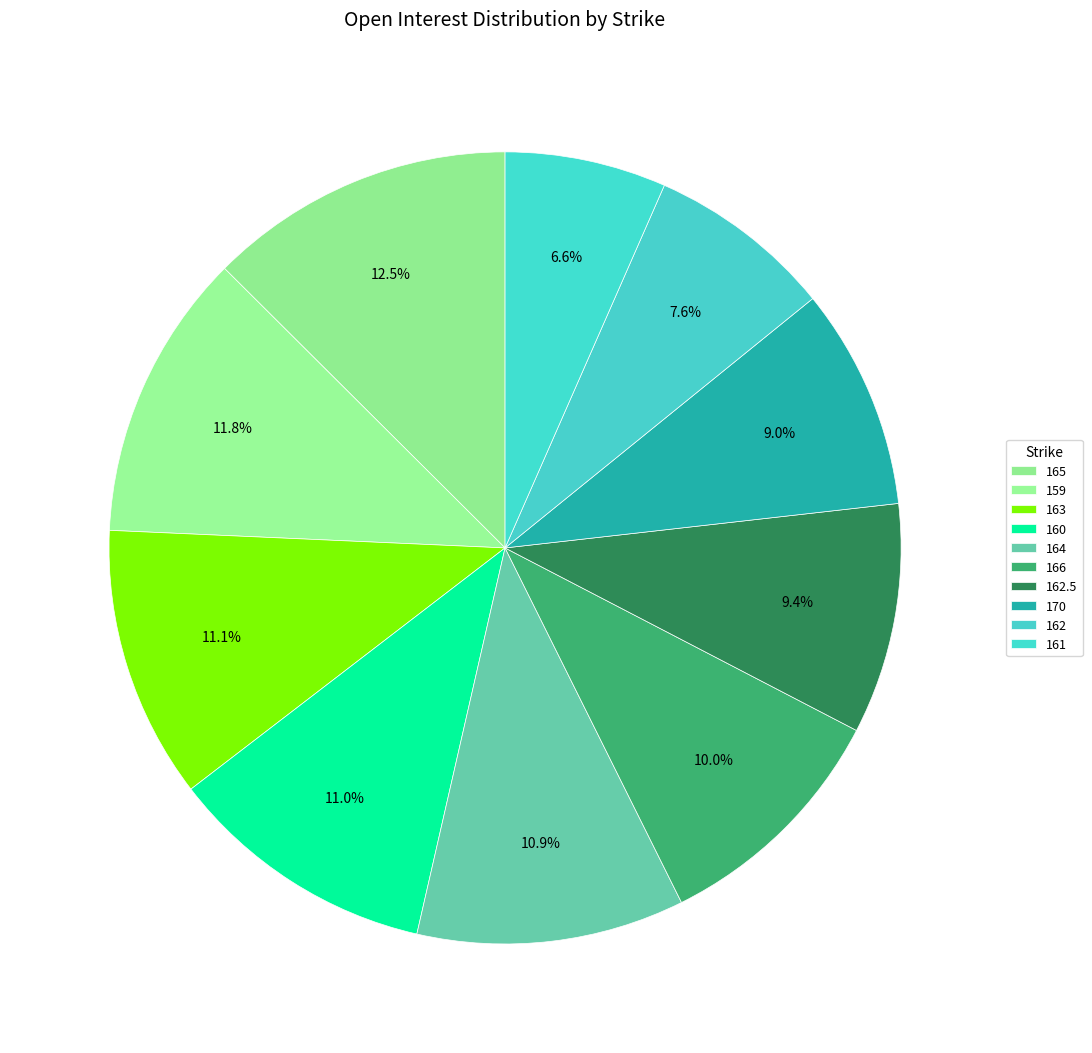

To the nearest percent, what is the combined percentage of 165 and 162.5?

22%